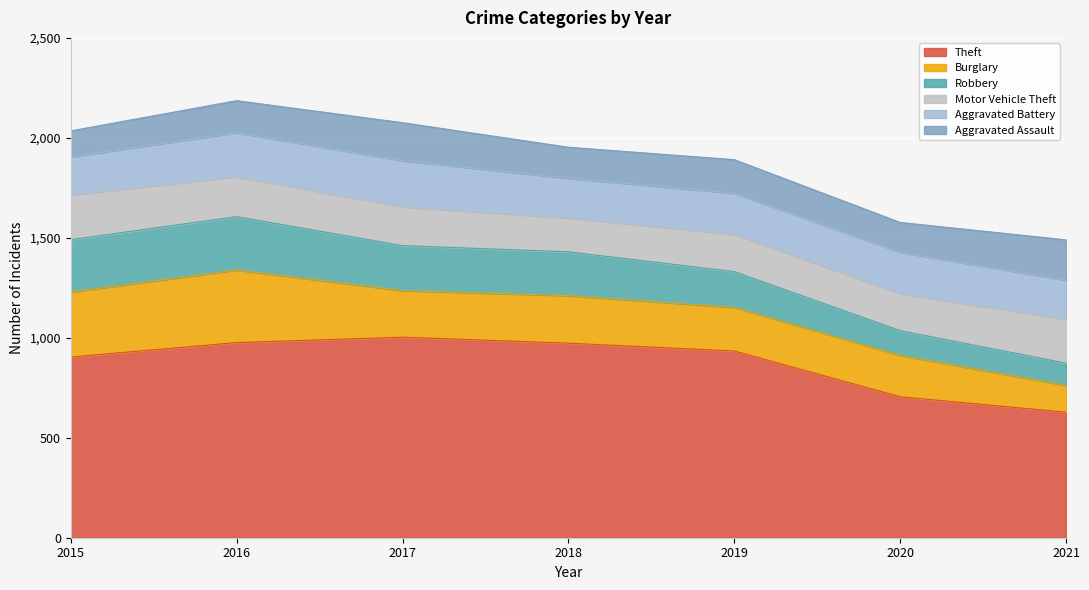

What is the total value across all series at 2018?

1953